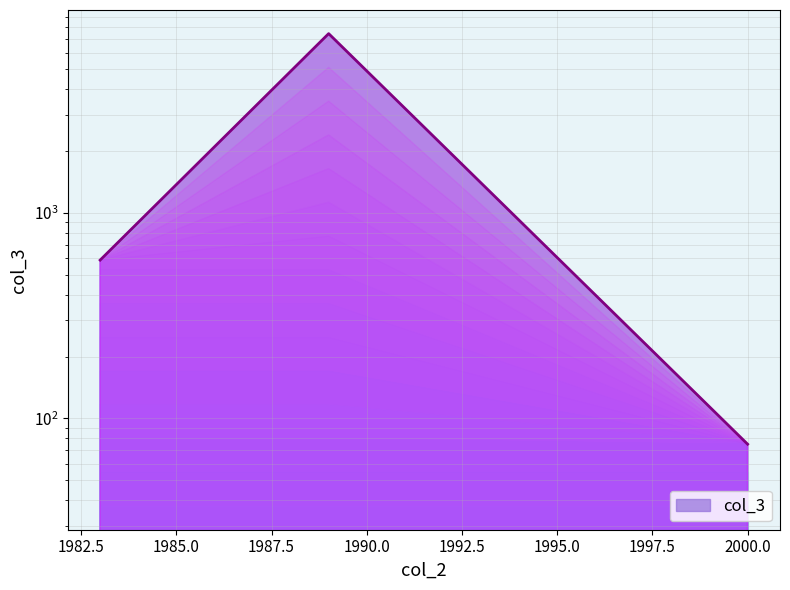

Approximately how many times larger is the value at 1983 compared to 2000?

7.9